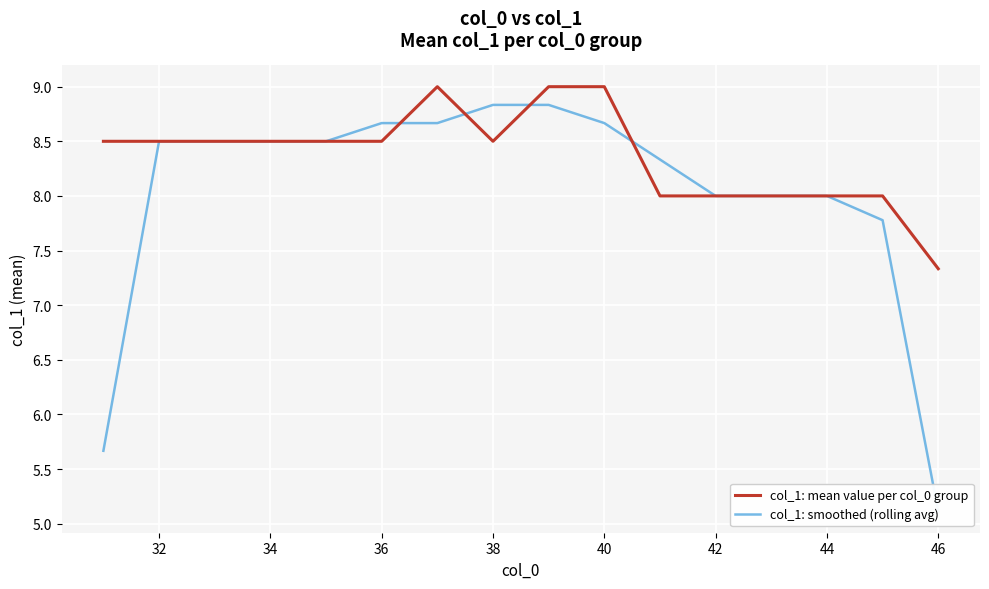

True or false: col_1: mean value per col_0 group has a value of 8.5 at 38.

True